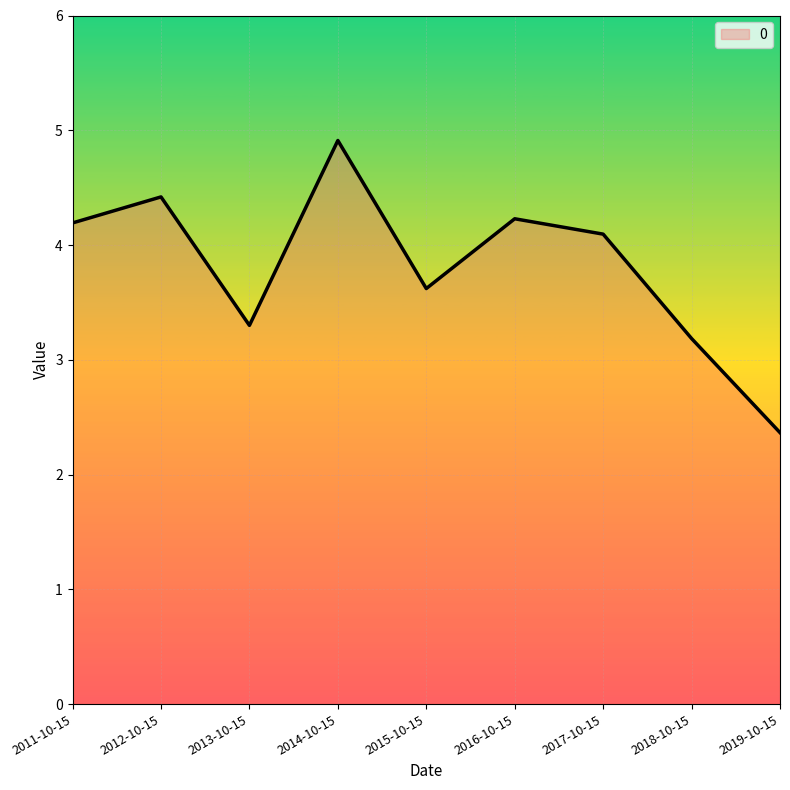

What position from the left is 2016-10-15?

6